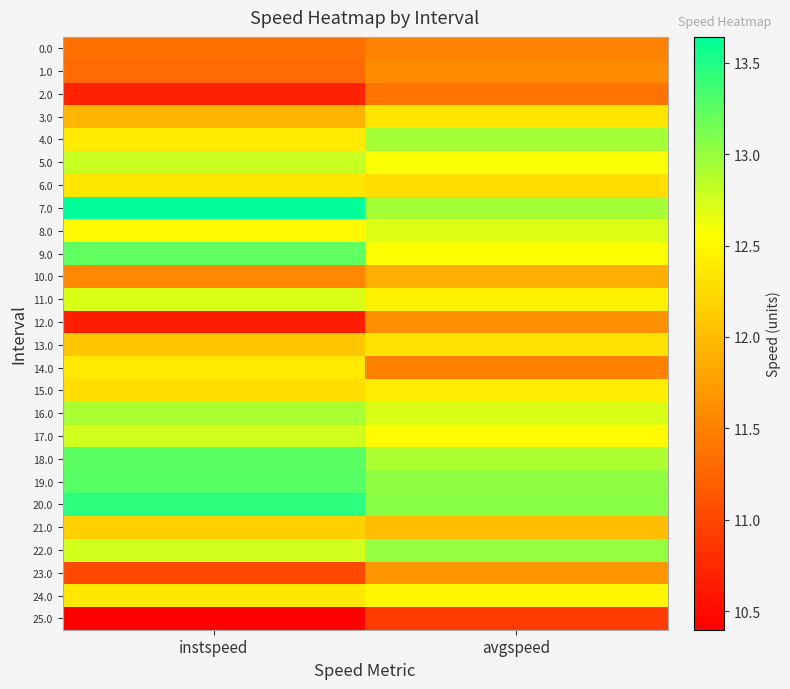

Rank the series at instspeed from highest to lowest value.

7.0, 20.0, 19.0, 18.0, 9.0, 16.0, 5.0, 17.0, 22.0, 11.0, 8.0, 4.0, 14.0, 24.0, 6.0, 15.0, 21.0, 13.0, 3.0, 10.0, 0.0, 1.0, 23.0, 2.0, 12.0, 25.0